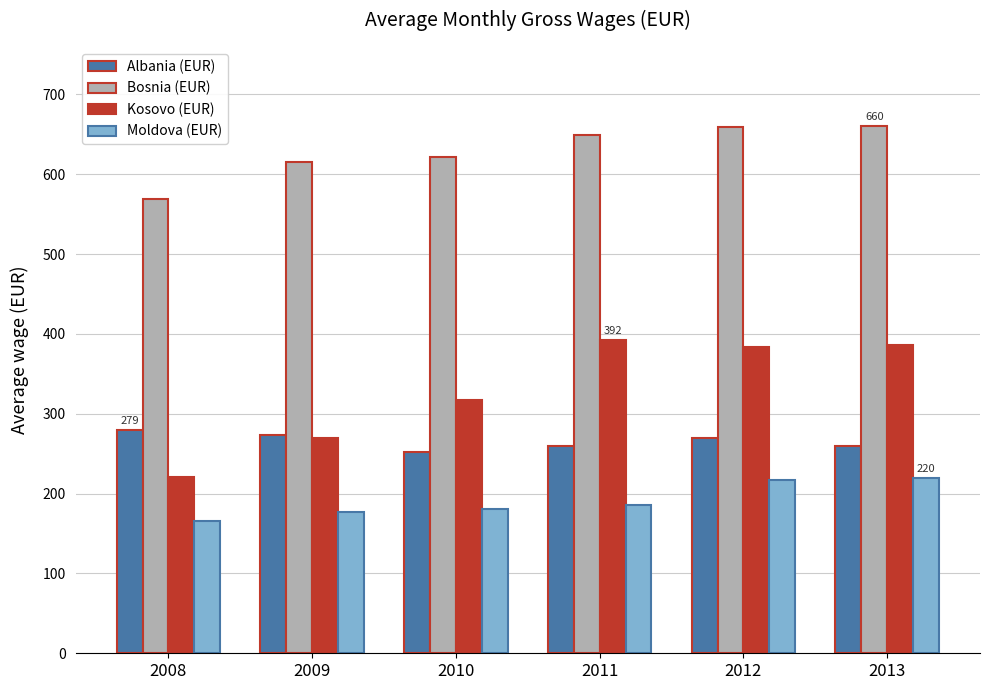

How many bars are there in each group?

4